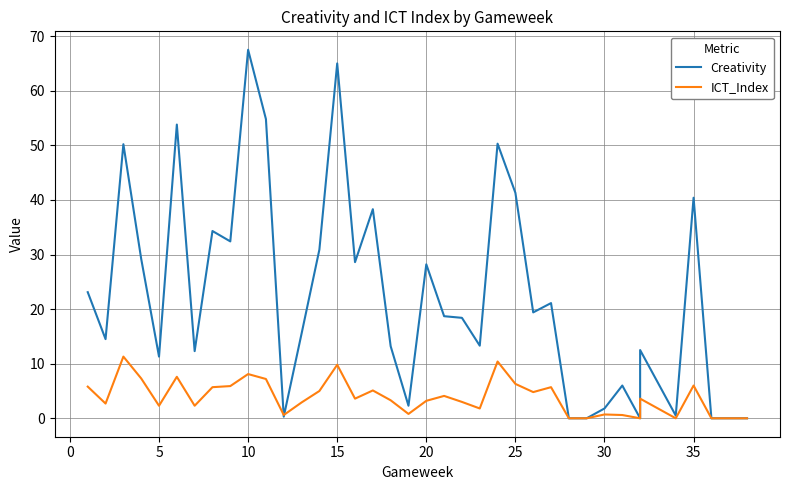

At how many categories does at least one series exceed 22?

16